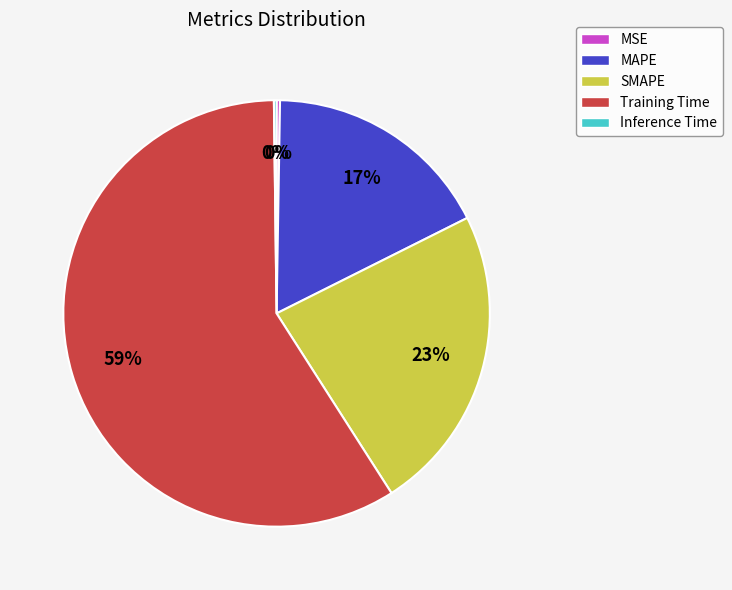

Which slice is the largest?

Training Time